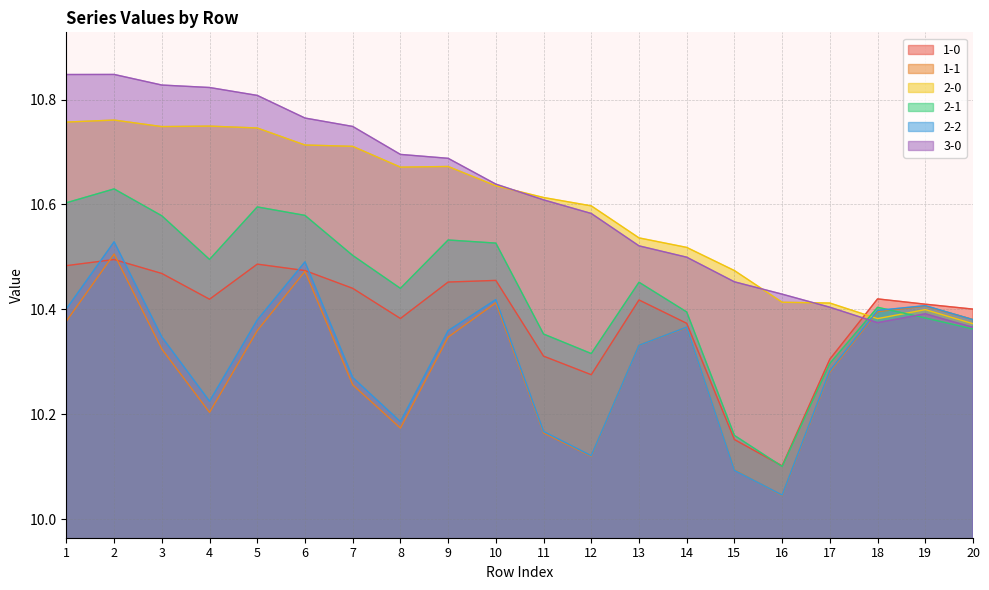

Reading left to right, list all the values displayed in this chart.

1-0: 1=10.5	2=10.5	3=10.5	4=10.4	5=10.5	6=10.5	7=10.4	8=10.4	9=10.5	10=10.5	11=10.3	12=10.3	13=10.4	14=10.4	15=10.2	16=10.1	17=10.3	18=10.4	19=10.4	20=10.4
1-1: 1=10.4	2=10.5	3=10.3	4=10.2	5=10.4	6=10.5	7=10.3	8=10.2	9=10.3	10=10.4	11=10.2	12=10.1	13=10.3	14=10.4	15=10.1	16=10.0	17=10.3	18=10.4	19=10.4	20=10.4
2-0: 1=10.8	2=10.8	3=10.7	4=10.7	5=10.7	6=10.7	7=10.7	8=10.7	9=10.7	10=10.6	11=10.6	12=10.6	13=10.5	14=10.5	15=10.5	16=10.4	17=10.4	18=10.4	19=10.4	20=10.4
2-1: 1=10.6	2=10.6	3=10.6	4=10.5	5=10.6	6=10.6	7=10.5	8=10.4	9=10.5	10=10.5	11=10.4	12=10.3	13=10.5	14=10.4	15=10.2	16=10.1	17=10.3	18=10.4	19=10.4	20=10.4
2-2: 1=10.4	2=10.5	3=10.3	4=10.2	5=10.4	6=10.5	7=10.3	8=10.2	9=10.4	10=10.4	11=10.2	12=10.1	13=10.3	14=10.4	15=10.1	16=10.0	17=10.3	18=10.4	19=10.4	20=10.4
3-0: 1=10.8	2=10.8	3=10.8	4=10.8	5=10.8	6=10.8	7=10.7	8=10.7	9=10.7	10=10.6	11=10.6	12=10.6	13=10.5	14=10.5	15=10.5	16=10.4	17=10.4	18=10.4	19=10.4	20=10.4